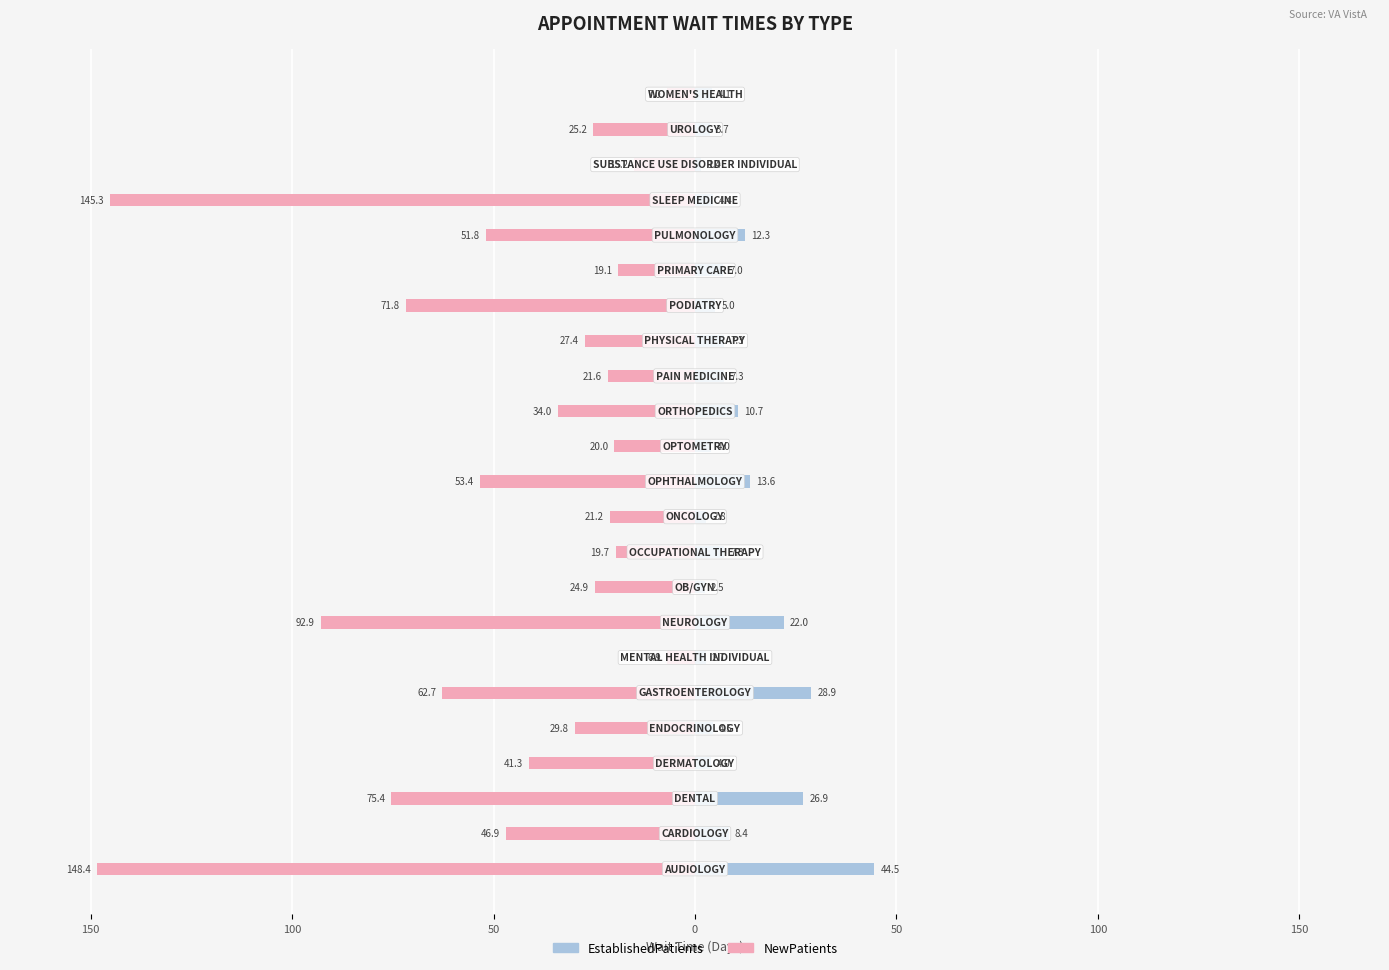

What is the sum of the NewPatients values at 150 and 0?

-189.7